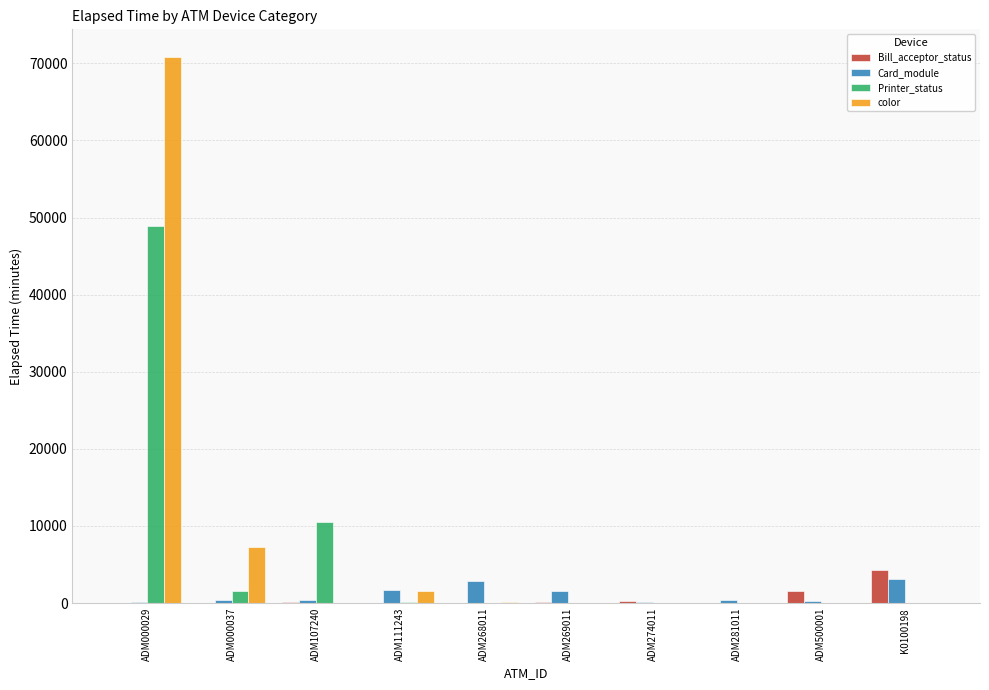

The color series shows 0 at K0100198. True or false?

True